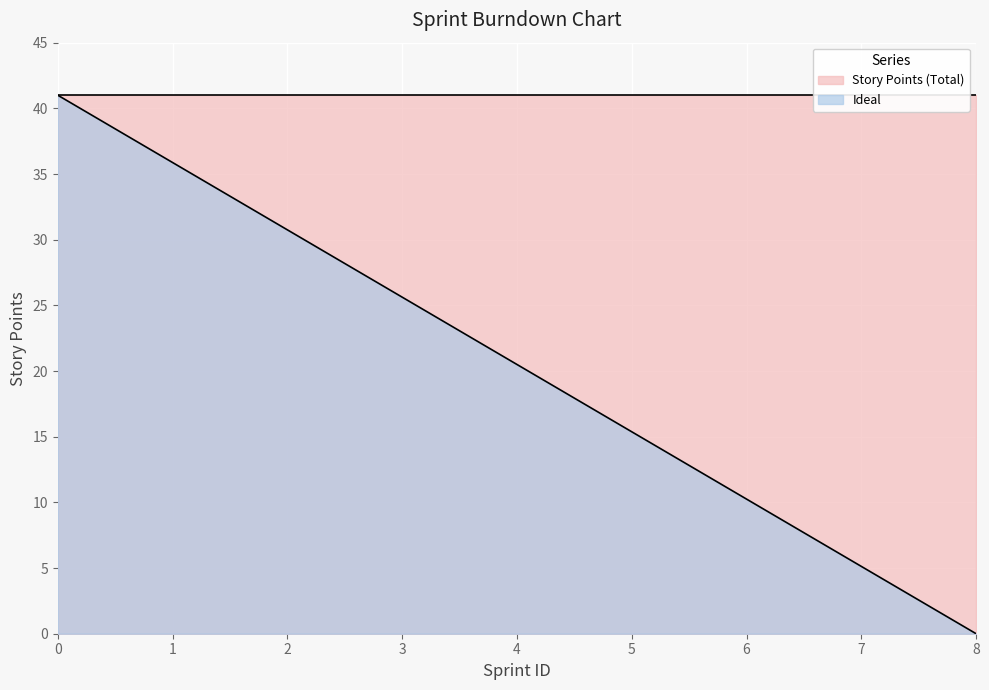

What is the change in value from 1 to 4?

-15.4